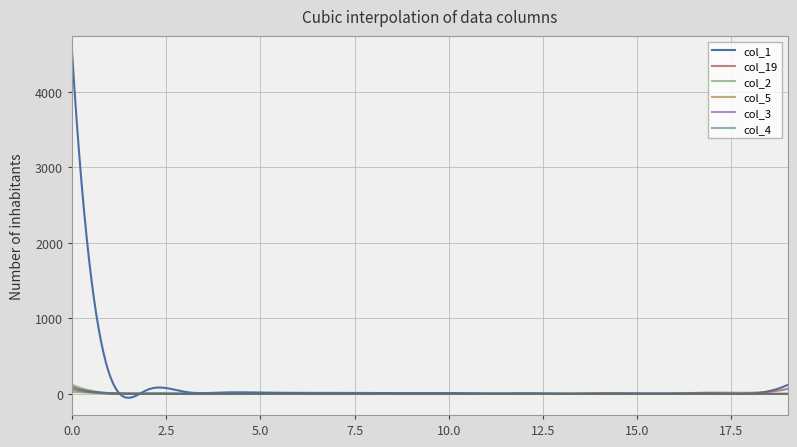

Which series has the largest range (max minus min)?

col_1